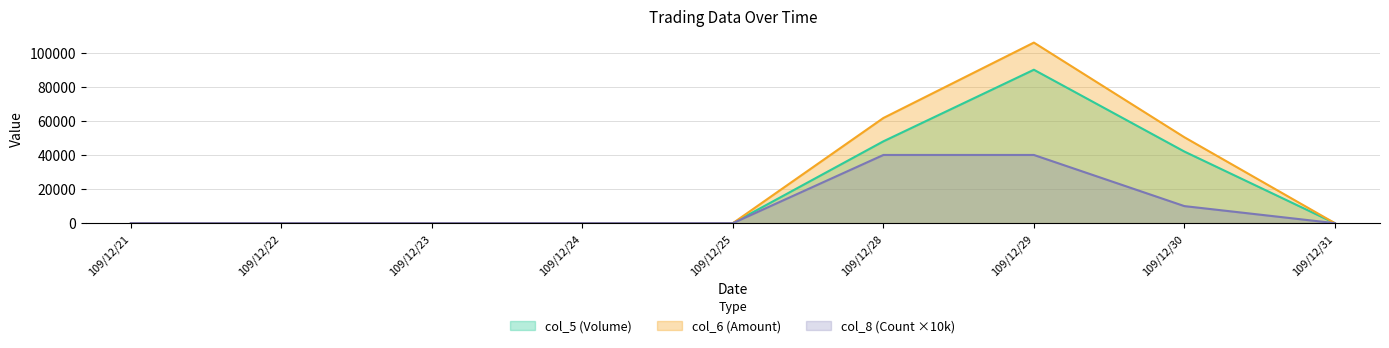

At which category is the sum across all series the highest?

109/12/29